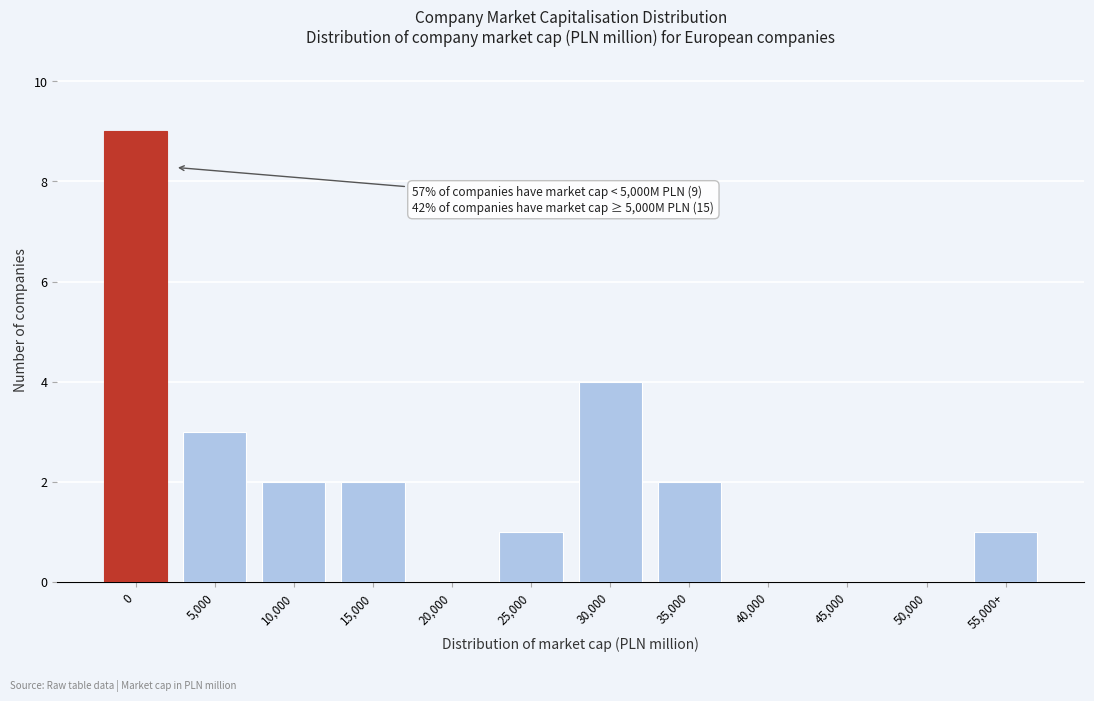

Reading right to left, what are all the values shown in this chart?

55,000+=1	50,000=0	45,000=0	40,000=0	35,000=2	30,000=4	25,000=1	20,000=0	15,000=2	10,000=2	5,000=3	0=9